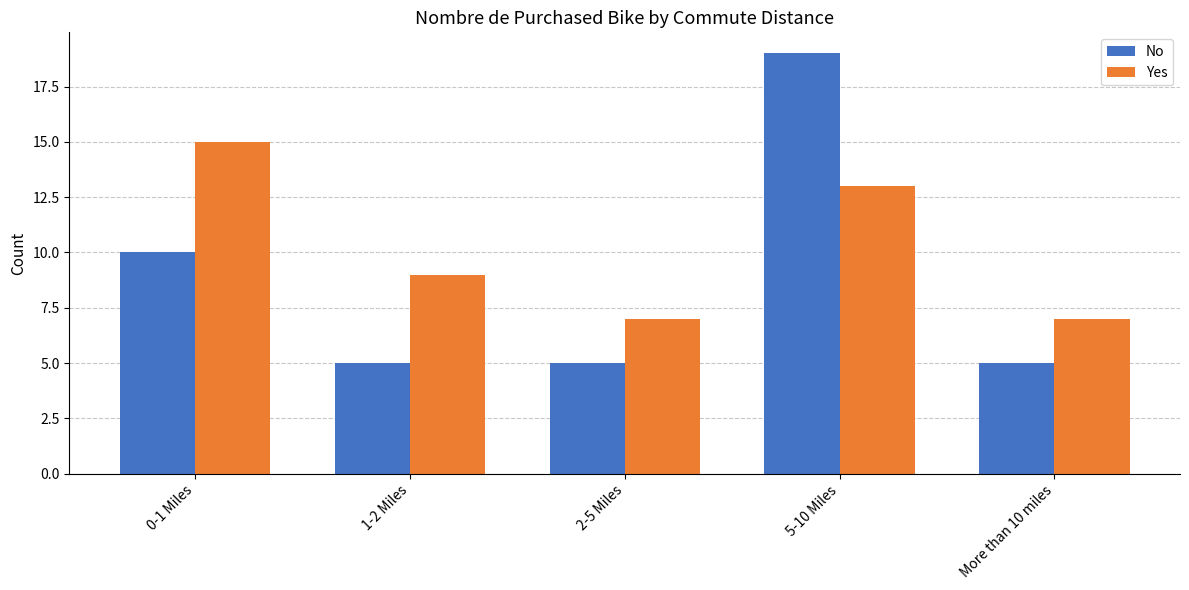

What are all the series names shown in the legend?

No, Yes